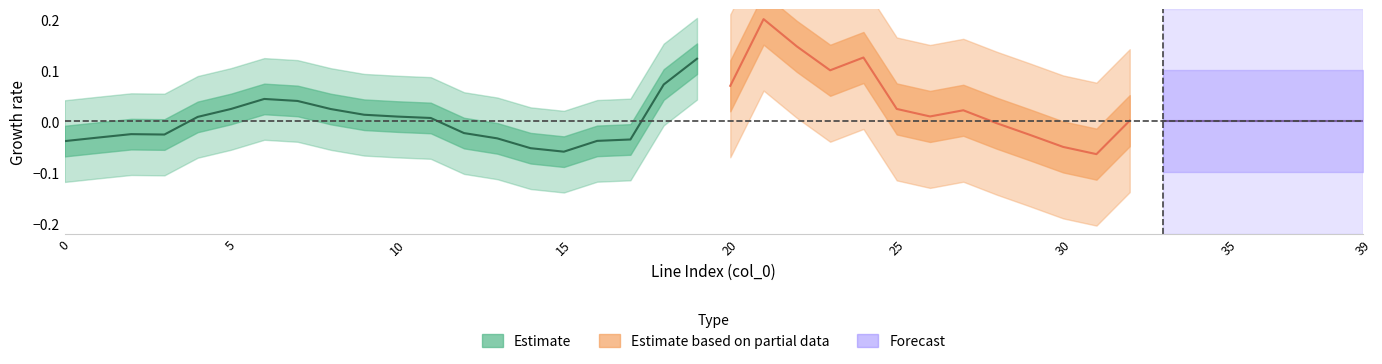

Does the chart have visible grid lines?

No